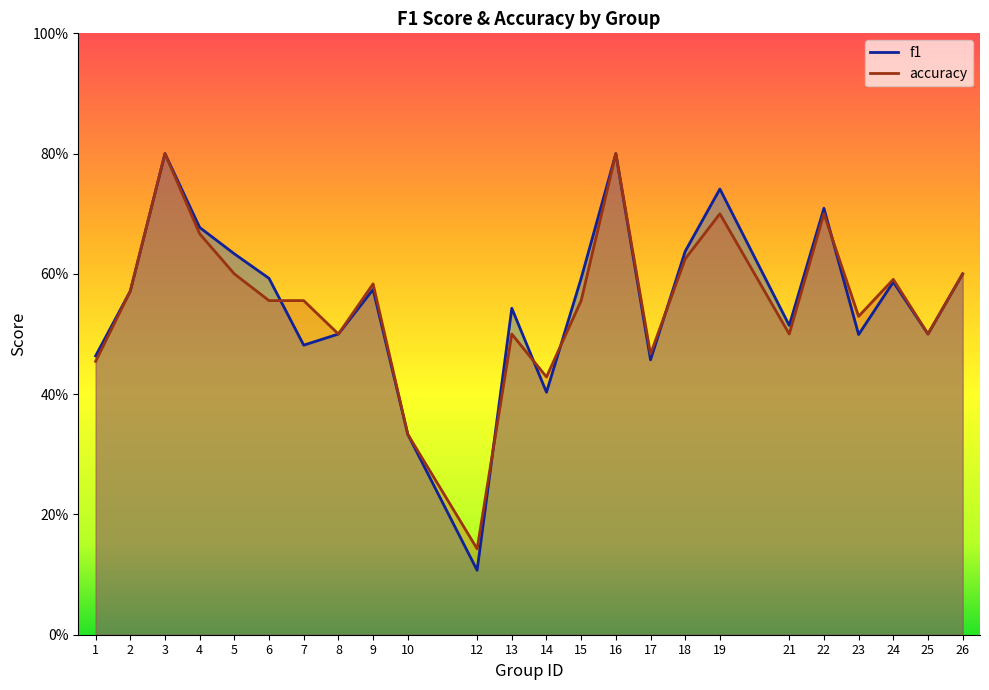

What is the difference between the maximum and minimum values in the f1 series?

0.7